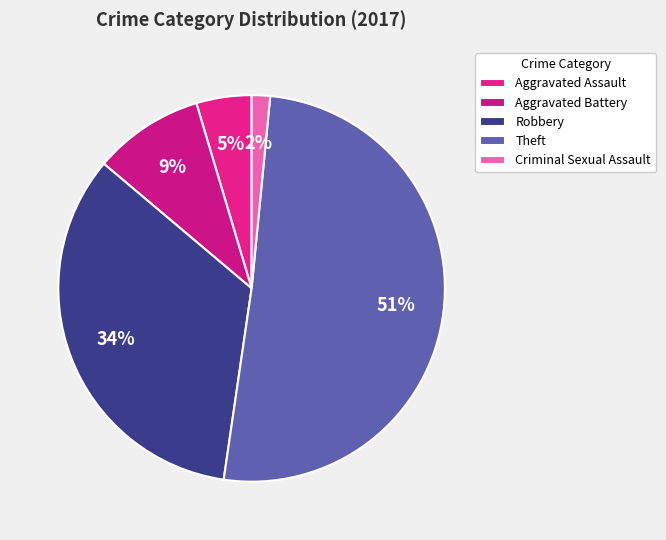

To the nearest percent, what is the difference between the Aggravated Battery and Robbery slice percentages?

25%